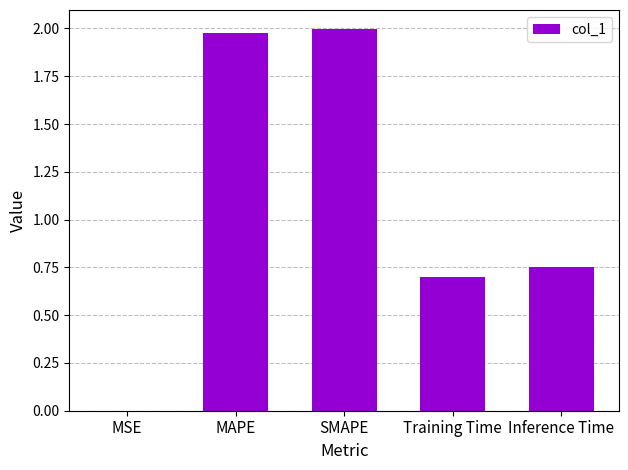

What is the change in value from MAPE to Training Time?

-1.3